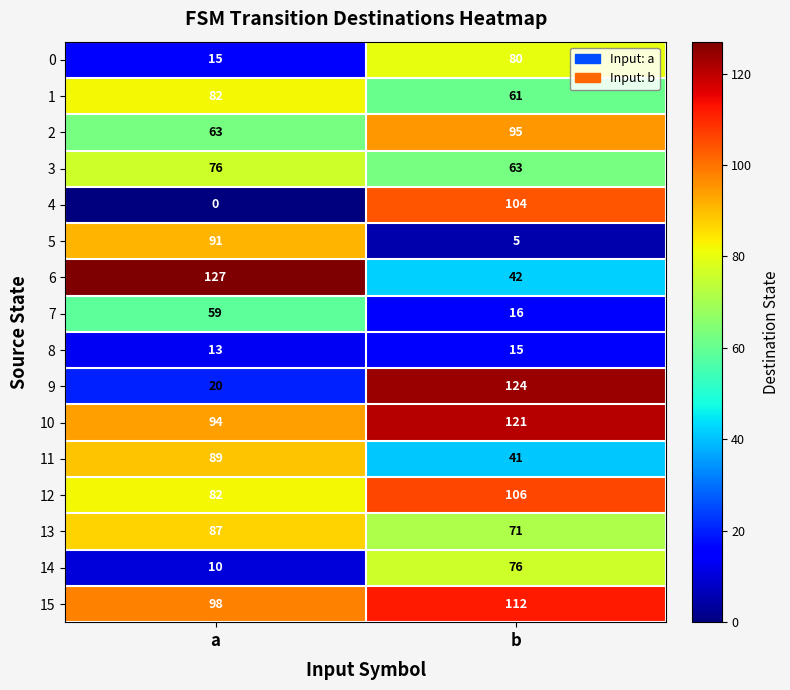

What is the spread (max minus min) of values at b?

119